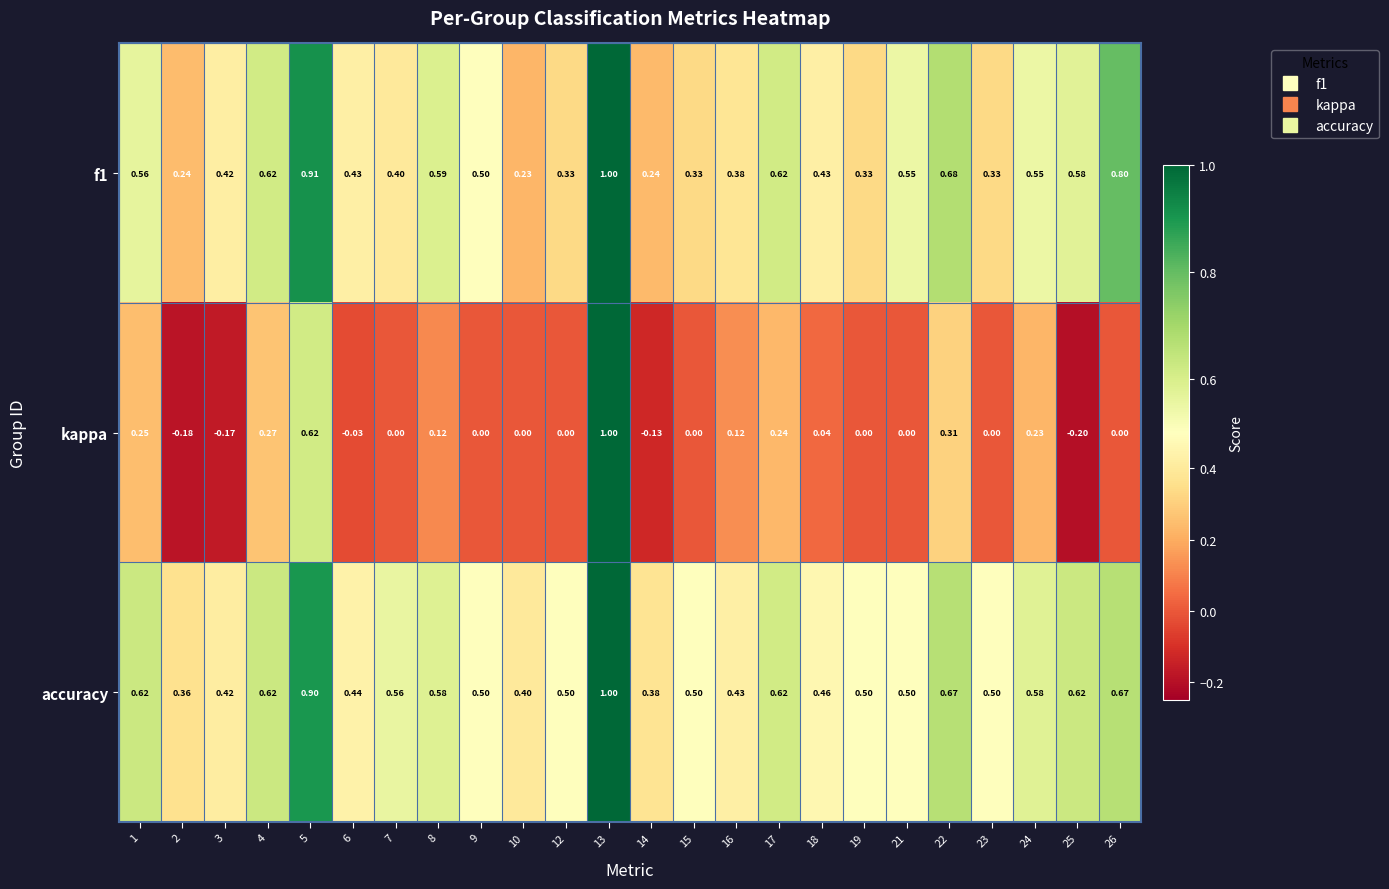

Which series has the widest spread of values?

kappa